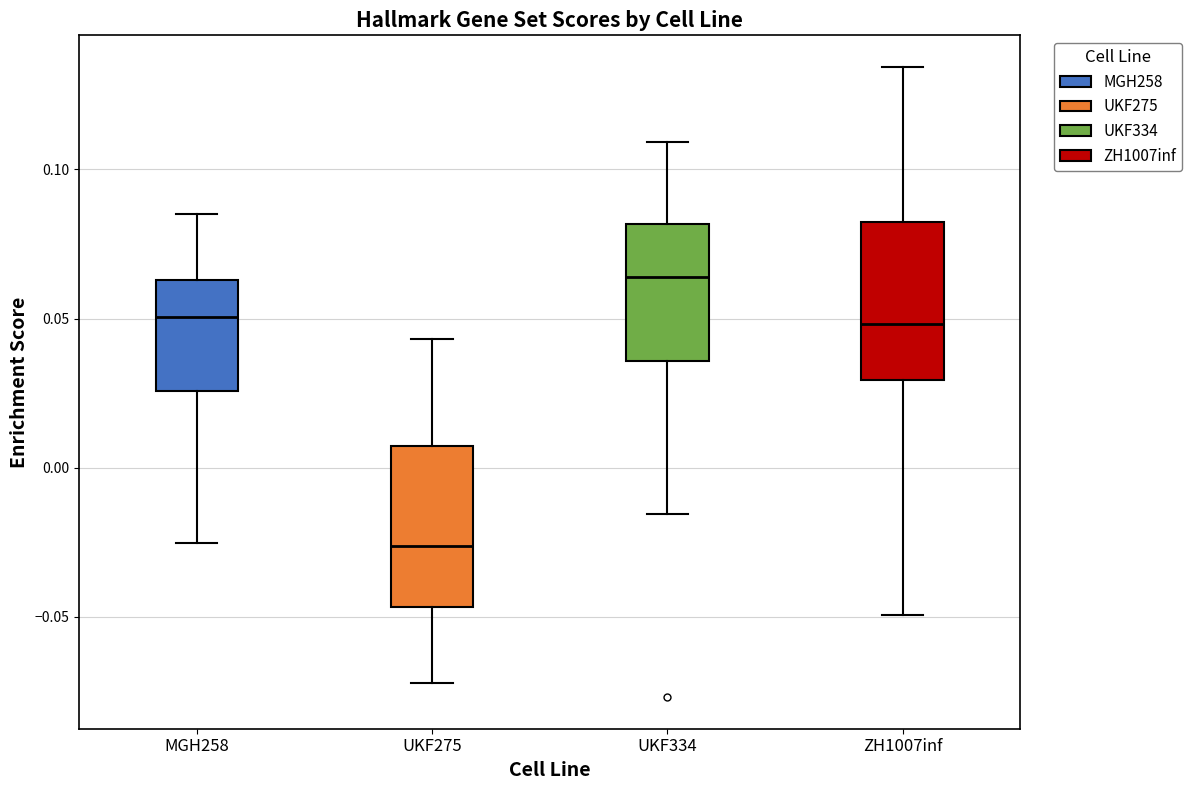

Reading left to right, transcribe this box plot: for each box, give where its median line is, the range the box spans, and where its two whiskers end, as read against the y-axis. The values are not printed on the chart, so give them approximately, as read against the axis.

MGH258: median 0.050, box 0.025 to 0.065, whiskers -0.025 to 0.085
UKF275: median -0.025, box -0.045 to 0.005, whiskers -0.070 to 0.045
UKF334: median 0.065, box 0.035 to 0.080, whiskers -0.015 to 0.110
ZH1007inf: median 0.050, box 0.030 to 0.080, whiskers -0.050 to 0.135